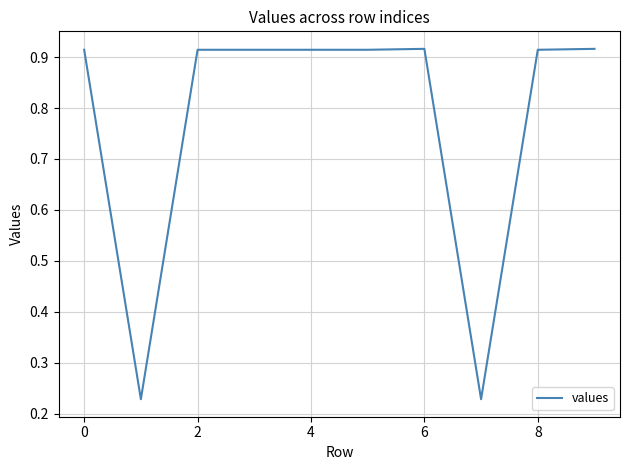

Count the values in the range 0 to 1.

10